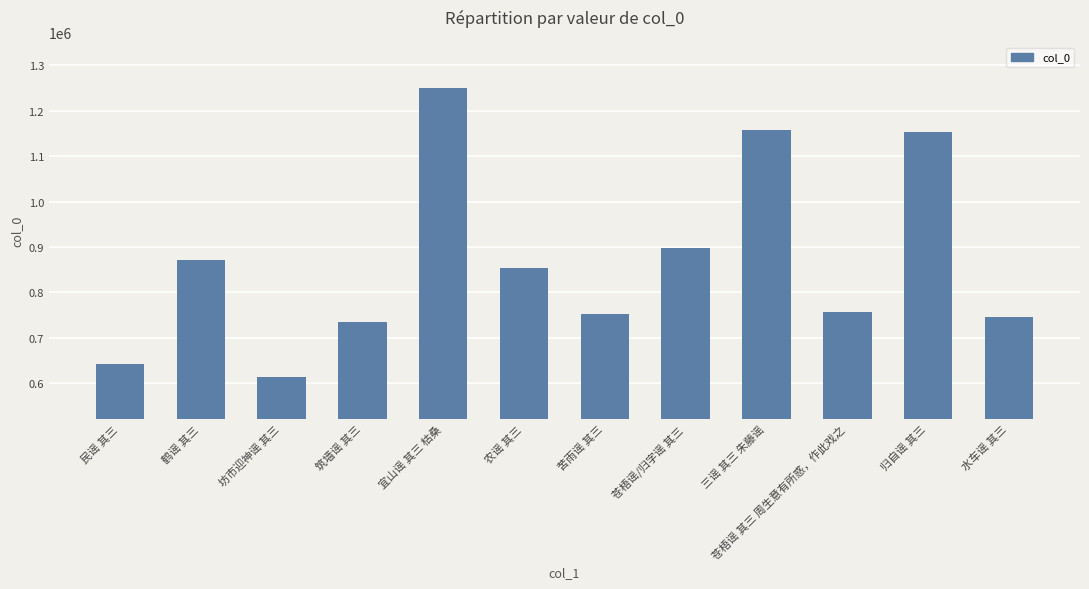

At which label does the data first exceed 852922?

鹤谣 其三